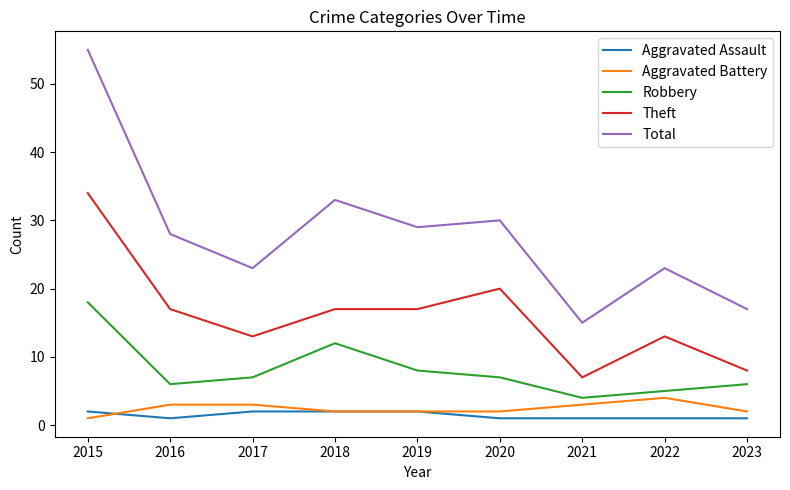

What is the spread (max minus min) of values at 2018?

31